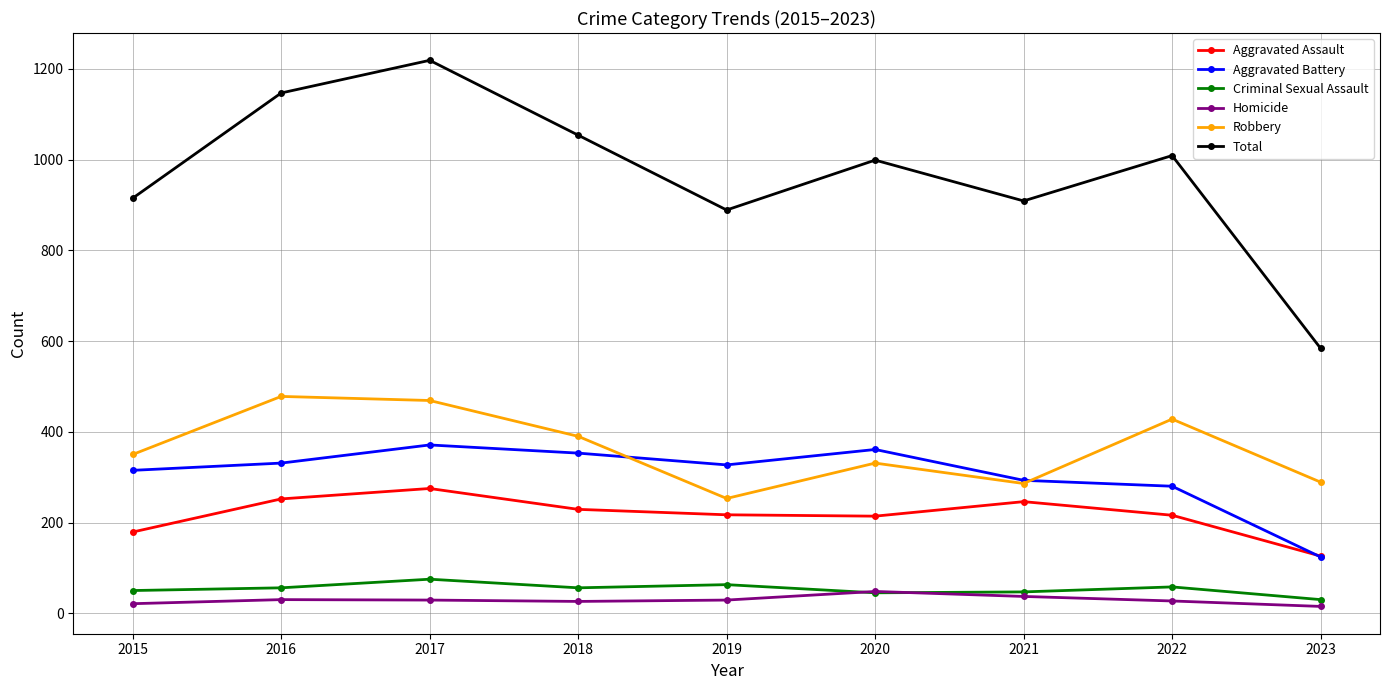

How many distinct data groups are displayed?

6